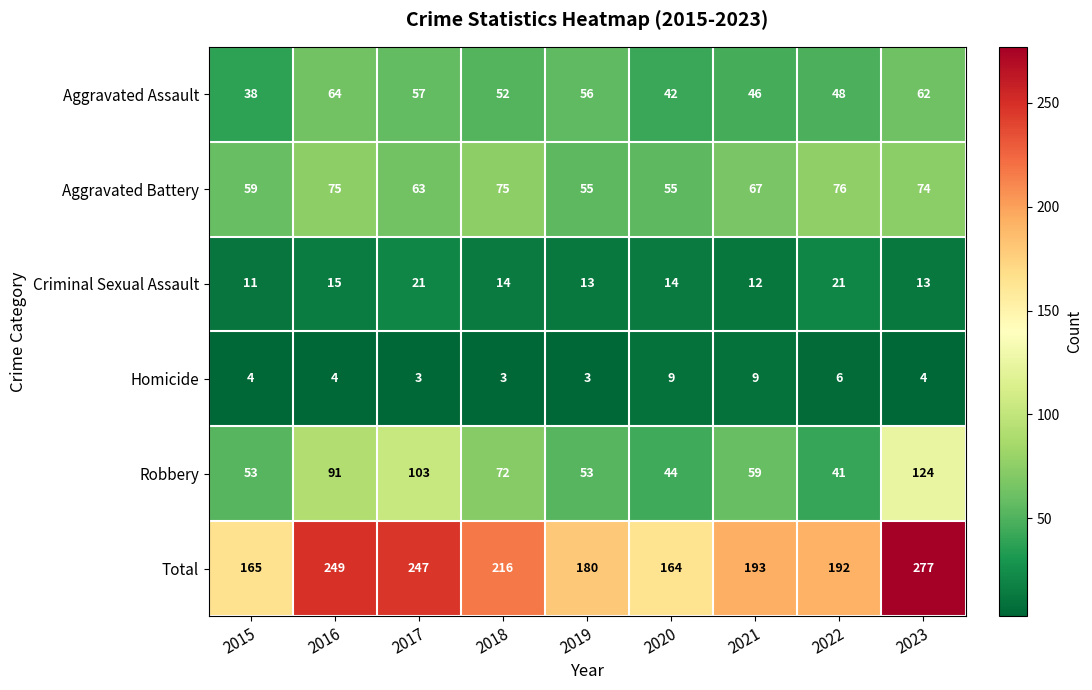

Rank the series by their maximum value, from lowest to highest.

Homicide, Criminal Sexual Assault, Aggravated Assault, Aggravated Battery, Robbery, Total